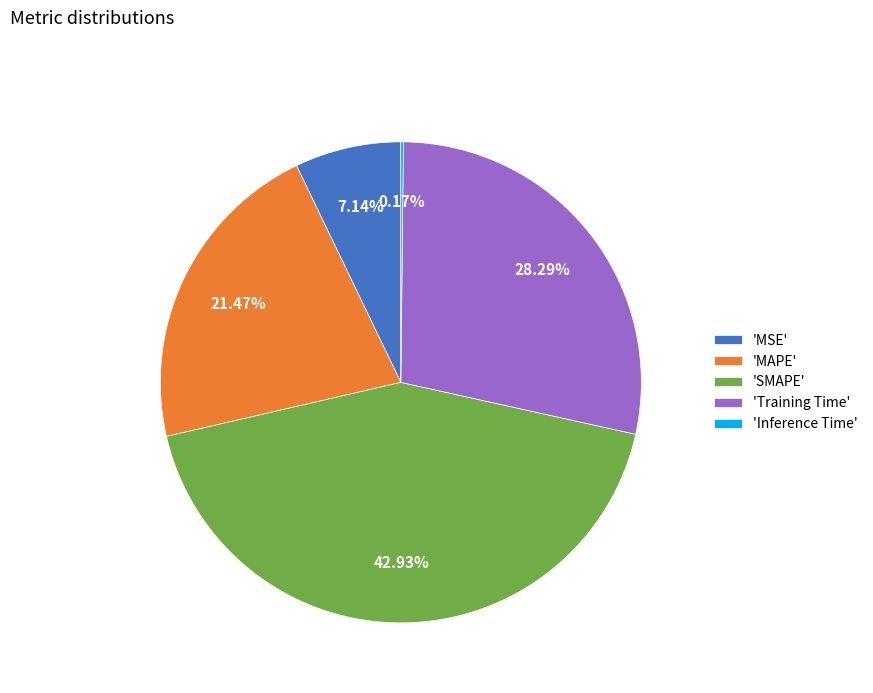

Which slice is the largest?

'SMAPE'